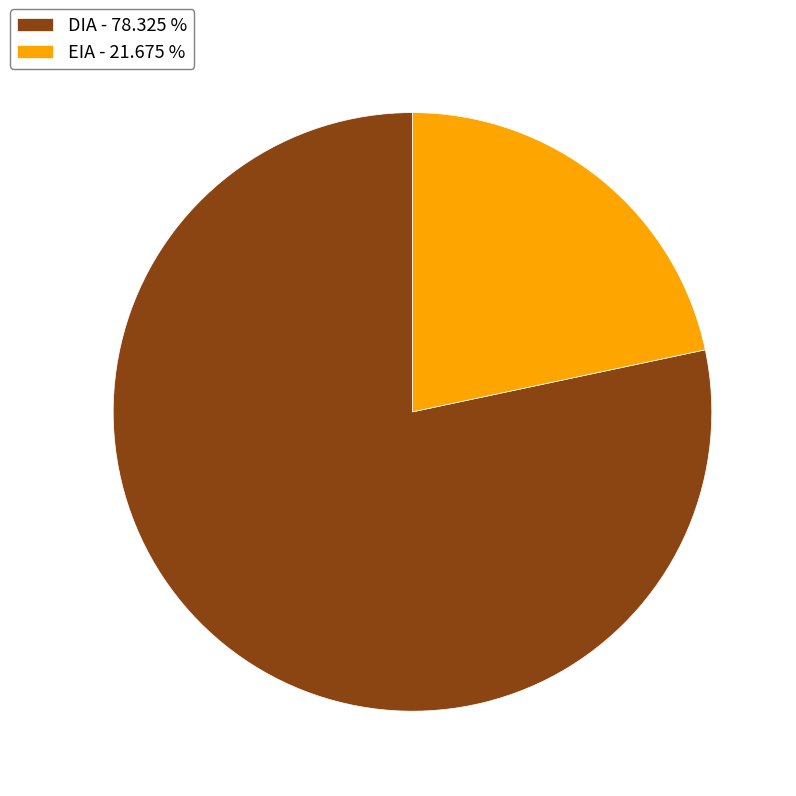

How many slices are in this pie chart?

2